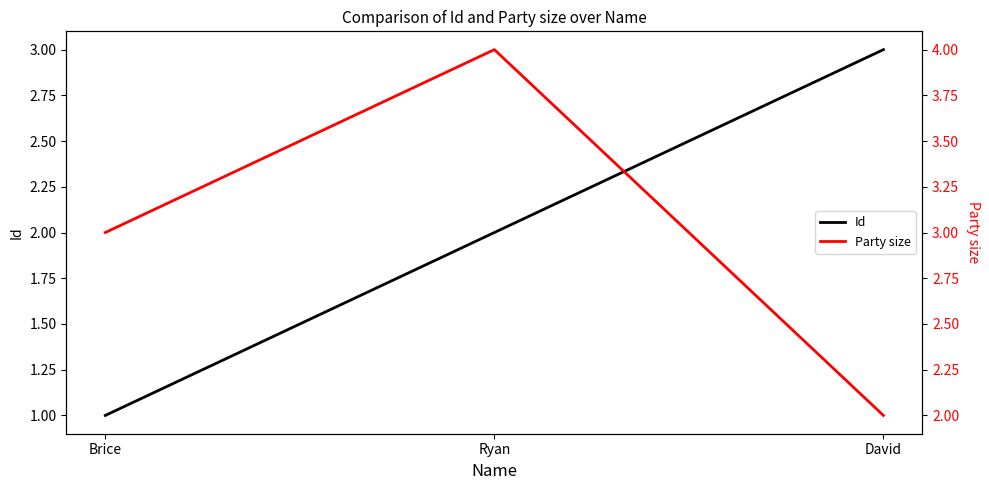

Which category has the highest value across all series?

Ryan